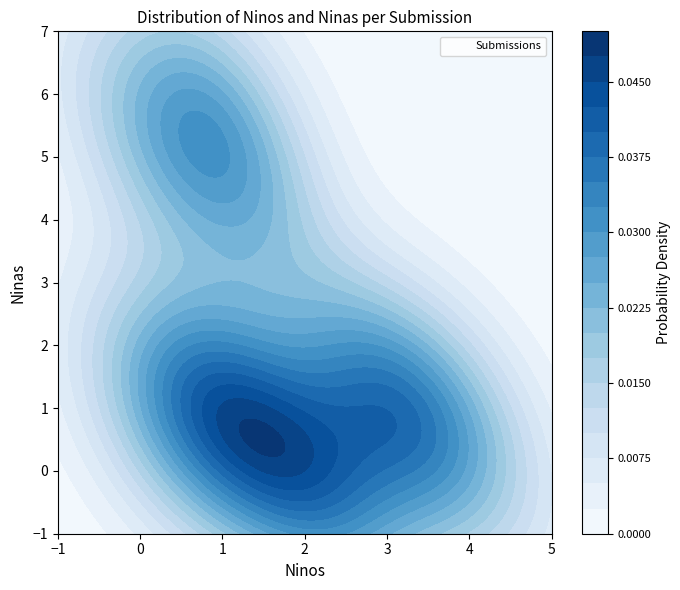

Between 0 and 1, which is larger?

1